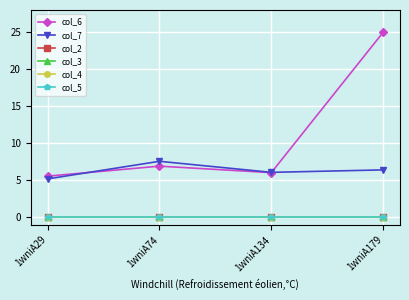

Does the chart display data point markers on the line(s)?

Yes